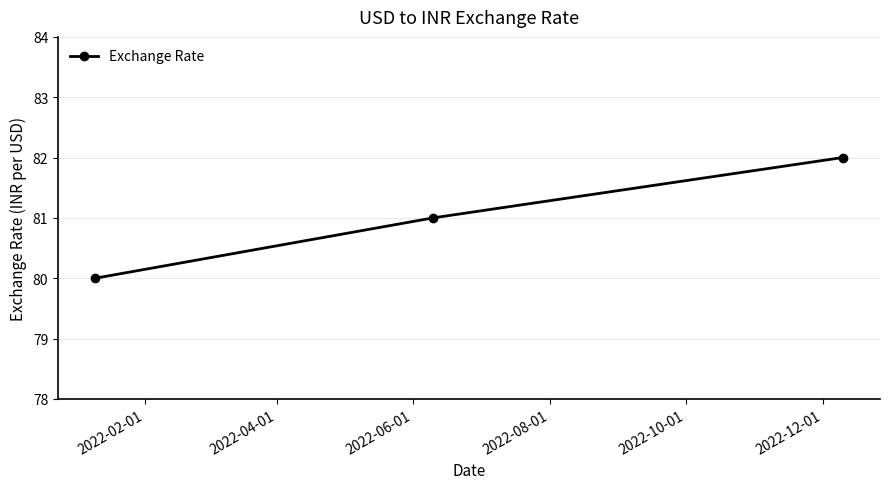

What is the value of the 2nd point from the left?

81